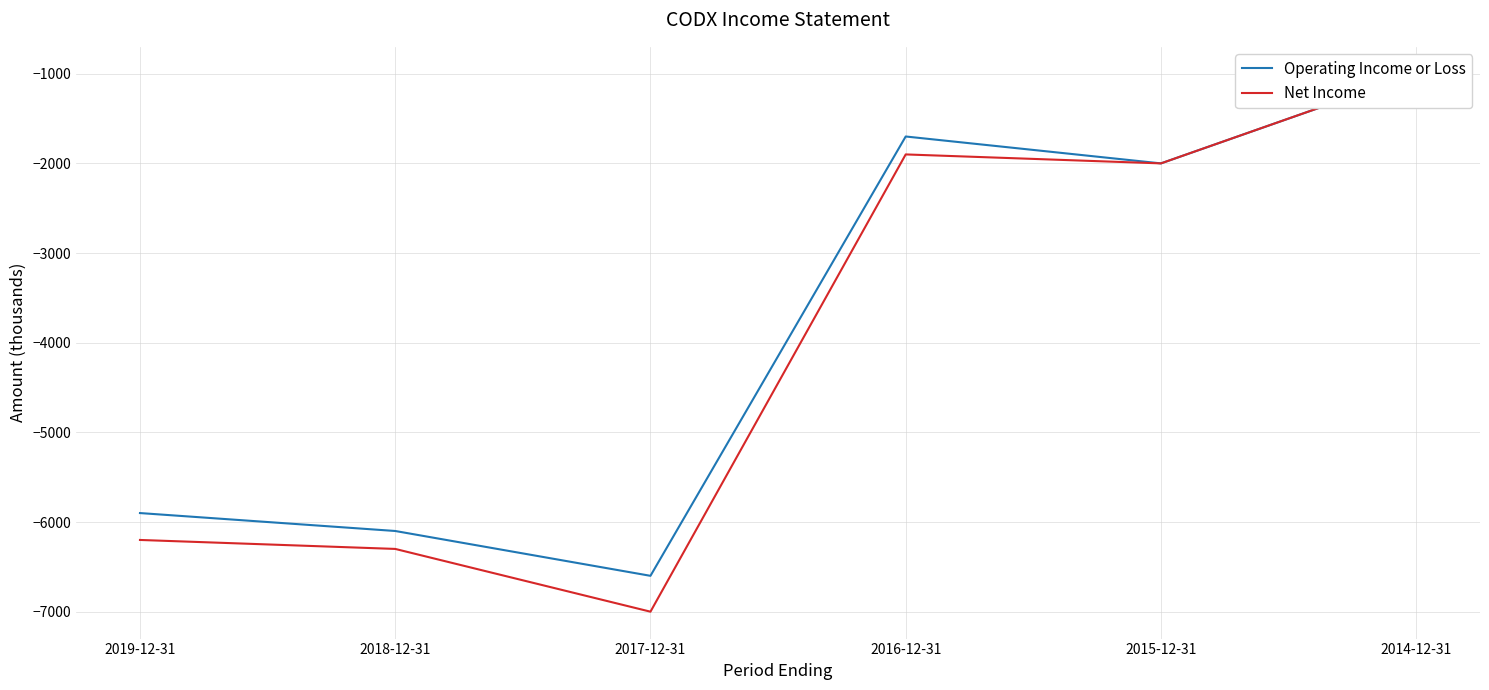

Reading right to left, extract all data points from this chart.

Operating Income or Loss: 2014-12-31=-1000	2015-12-31=-2000	2016-12-31=-1700	2017-12-31=-6600	2018-12-31=-6100	2019-12-31=-5900
Net Income: 2014-12-31=-1000	2015-12-31=-2000	2016-12-31=-1900	2017-12-31=-7000	2018-12-31=-6300	2019-12-31=-6200